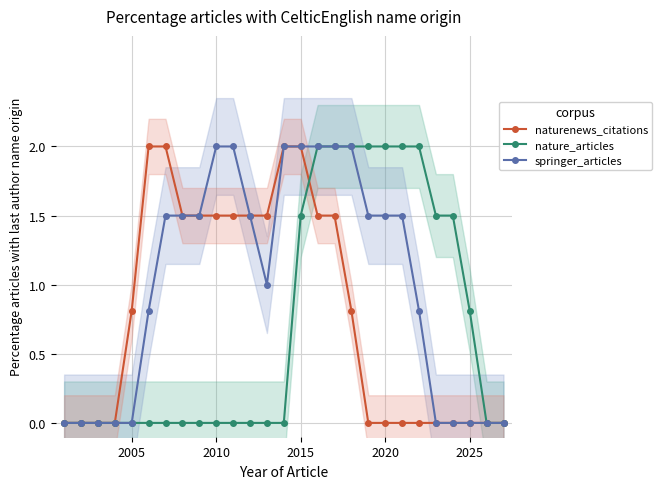

At how many categories does at least one series exceed 0?

21